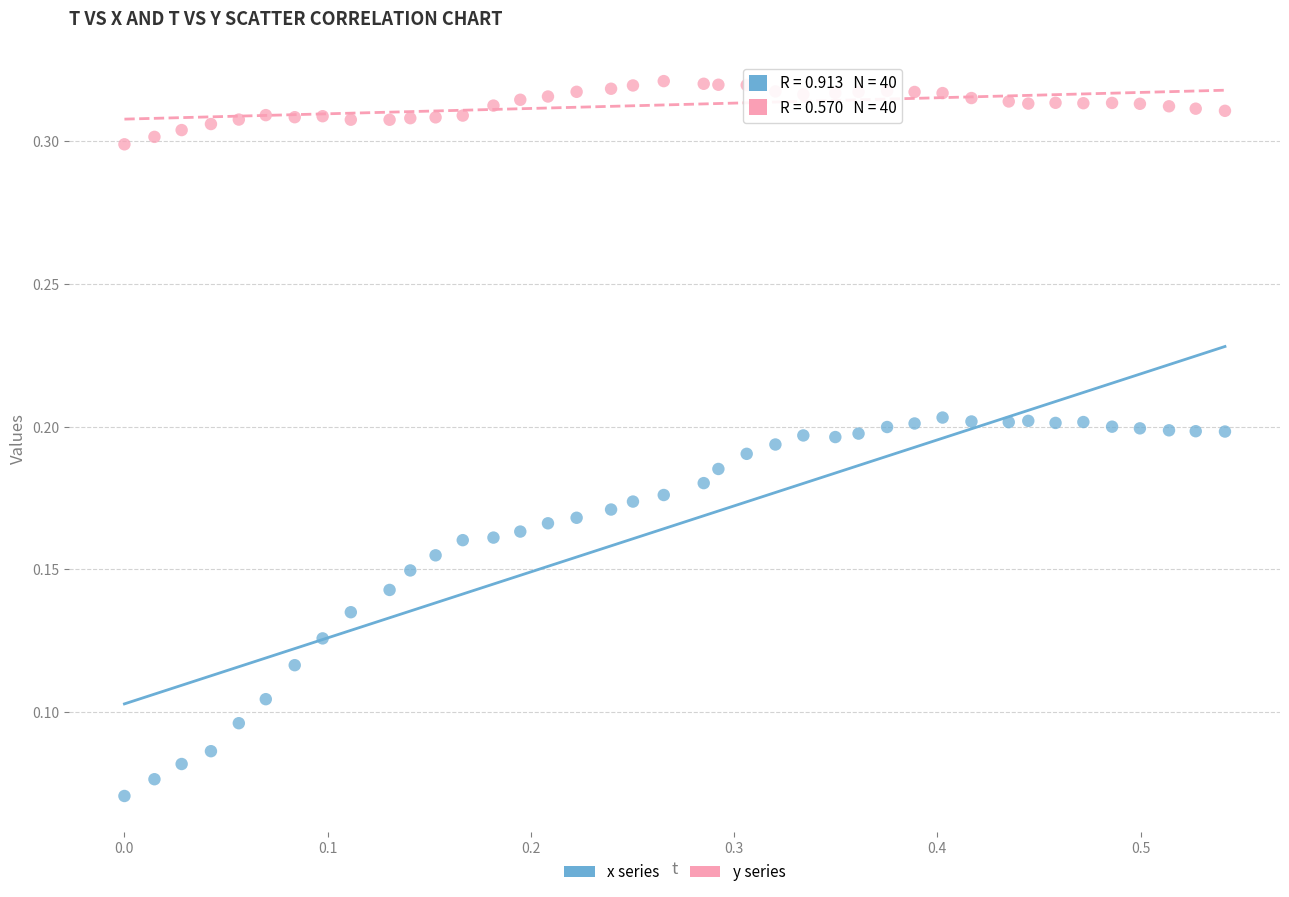

Which series contains the highest Y value?

y series